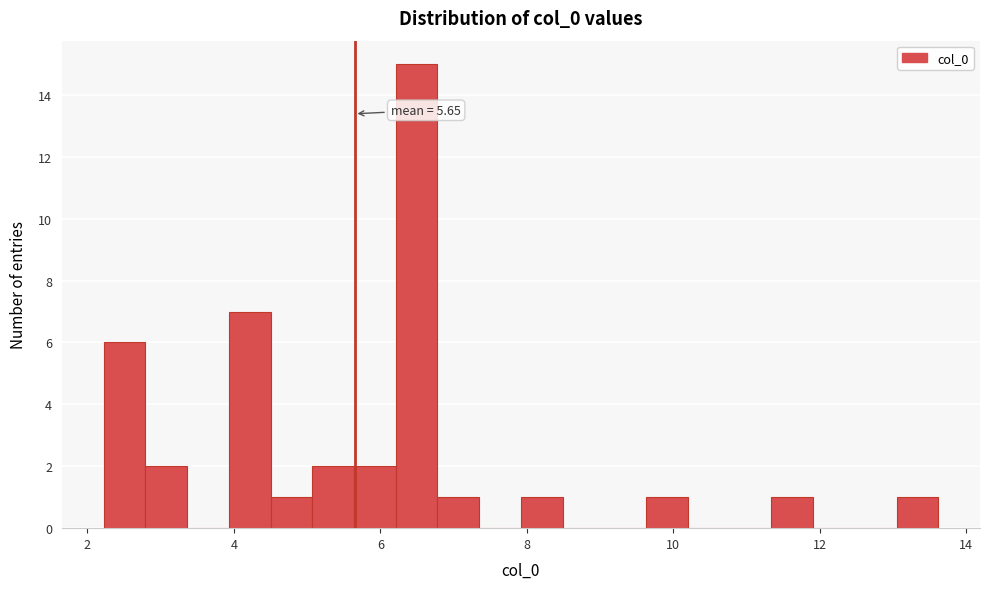

Around what value on the x-axis is the tallest bar? Give the approximate position of its centre, as read against the axis.

6.4